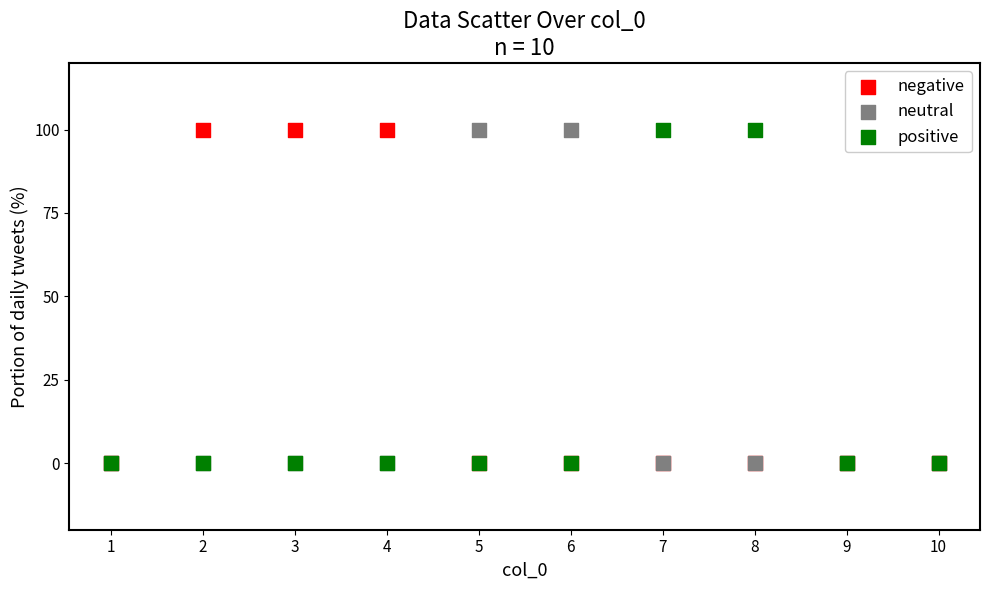

What are all the series names shown in the legend?

negative, neutral, positive